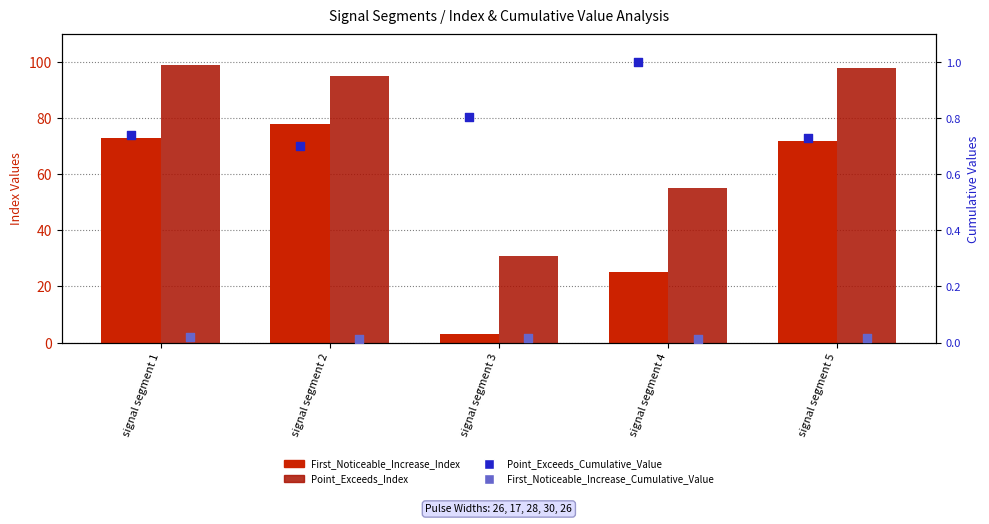

Which series has the largest total across all categories?

Point_Exceeds_Index